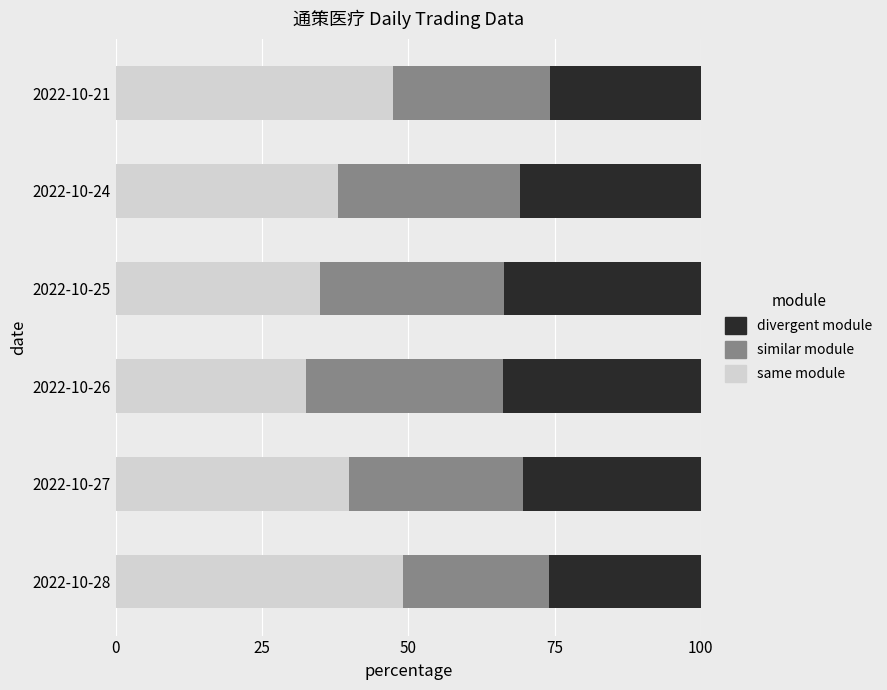

What is the total value across all series at 2022-10-26?

100.0